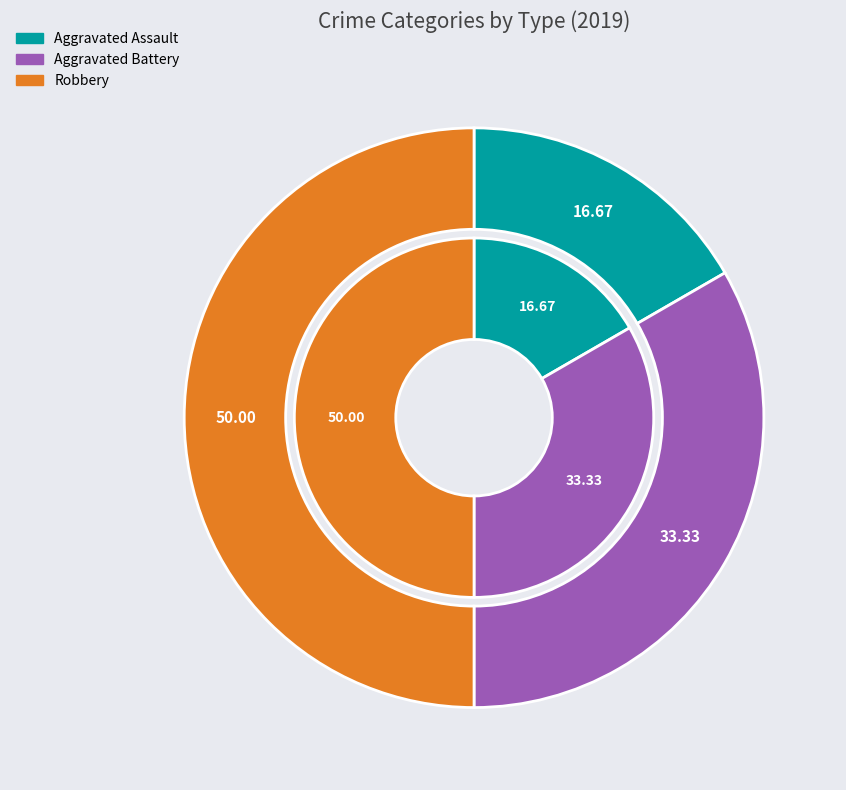

Count the number of slices in the pie.

3